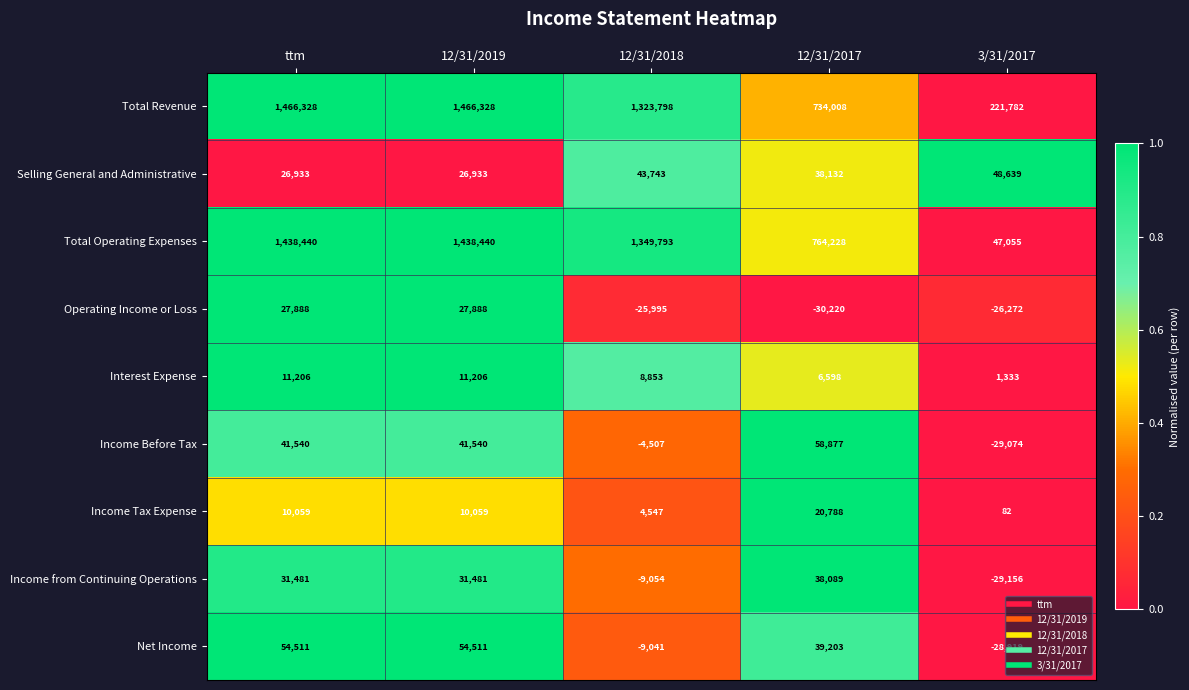

How many data points does each series have?

5